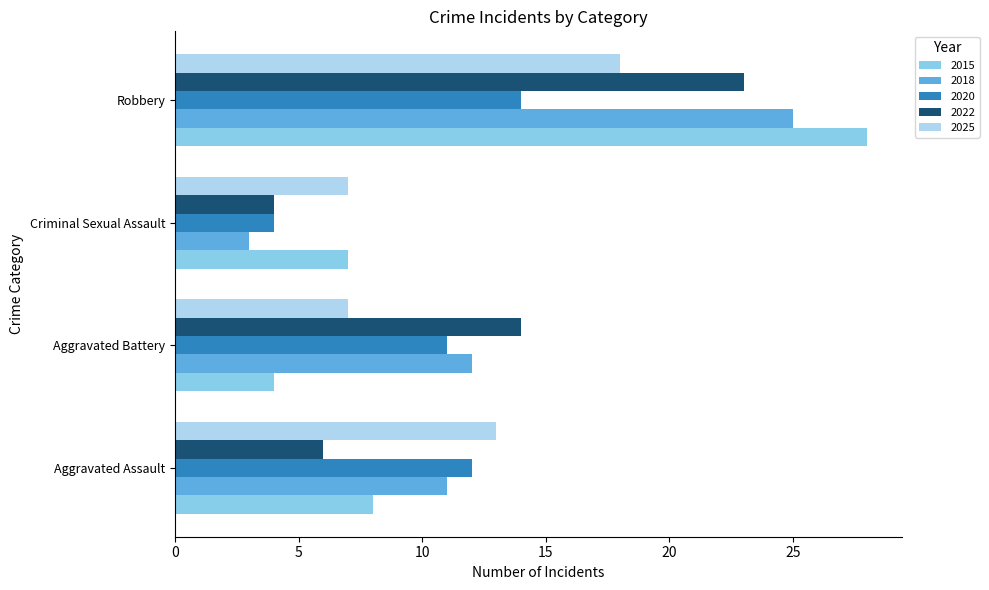

Which series changed the most between Aggravated Assault and Aggravated Battery?

2022